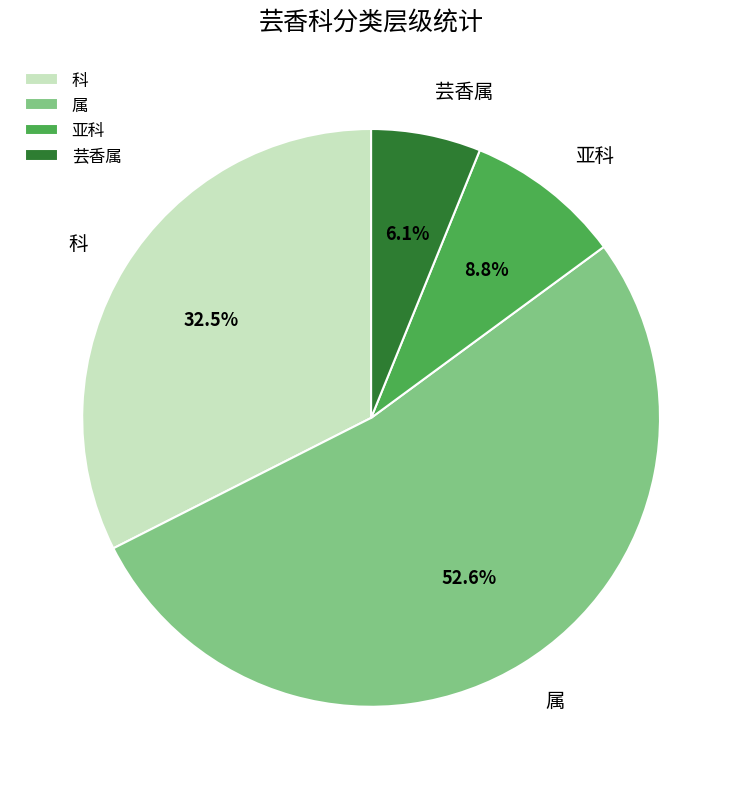

What is the total percentage of 亚科 and 芸香属?

14.9%